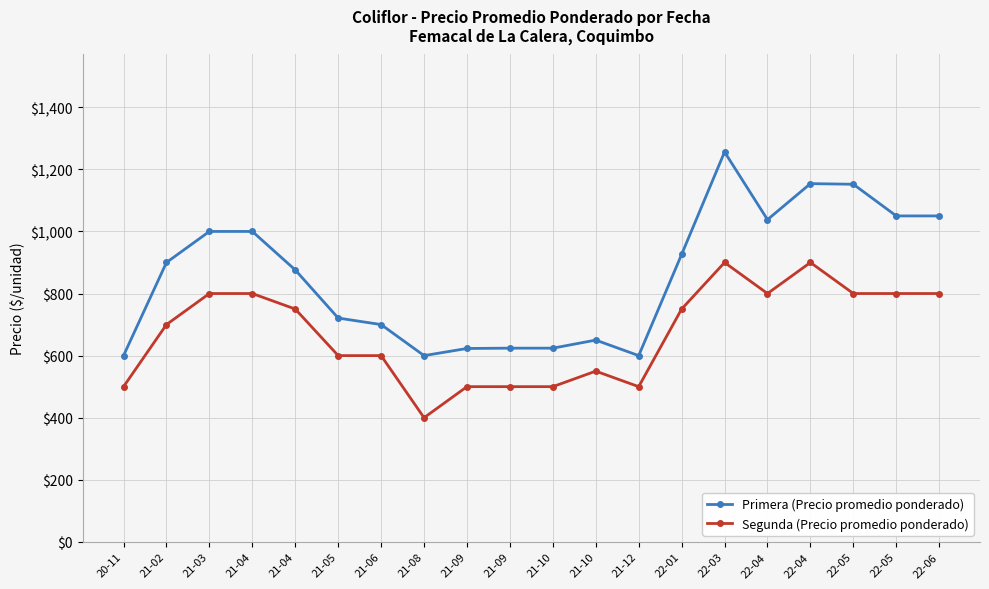

How many lines are shown in the chart?

2